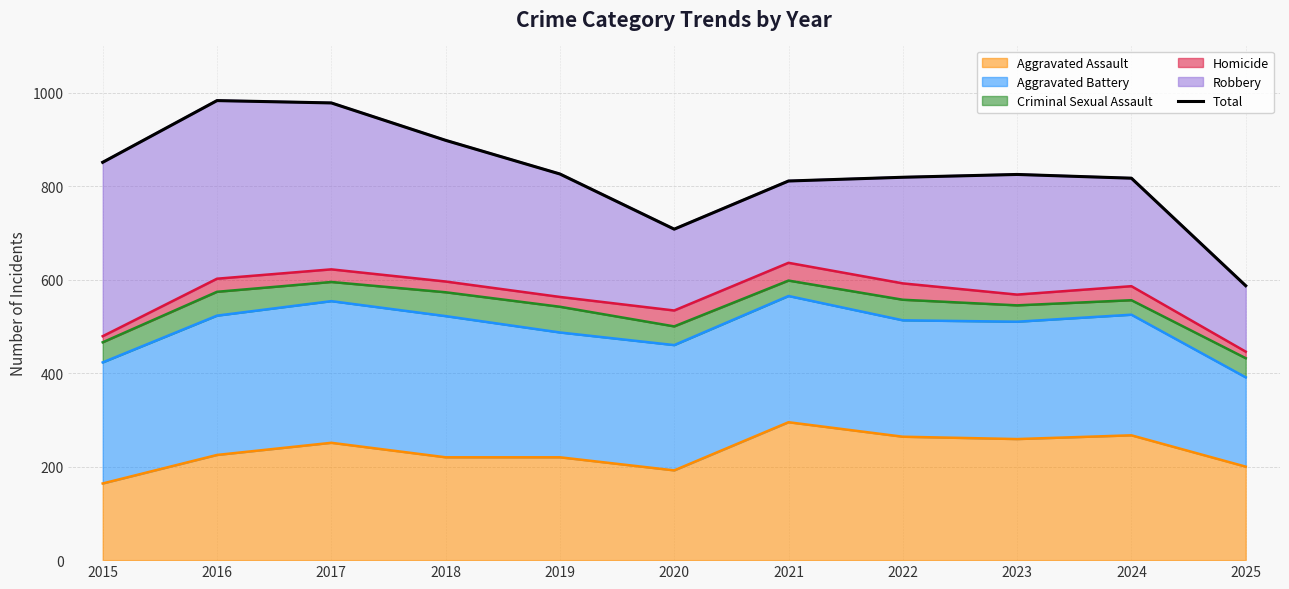

What is the value of the 2nd point from the left?

983